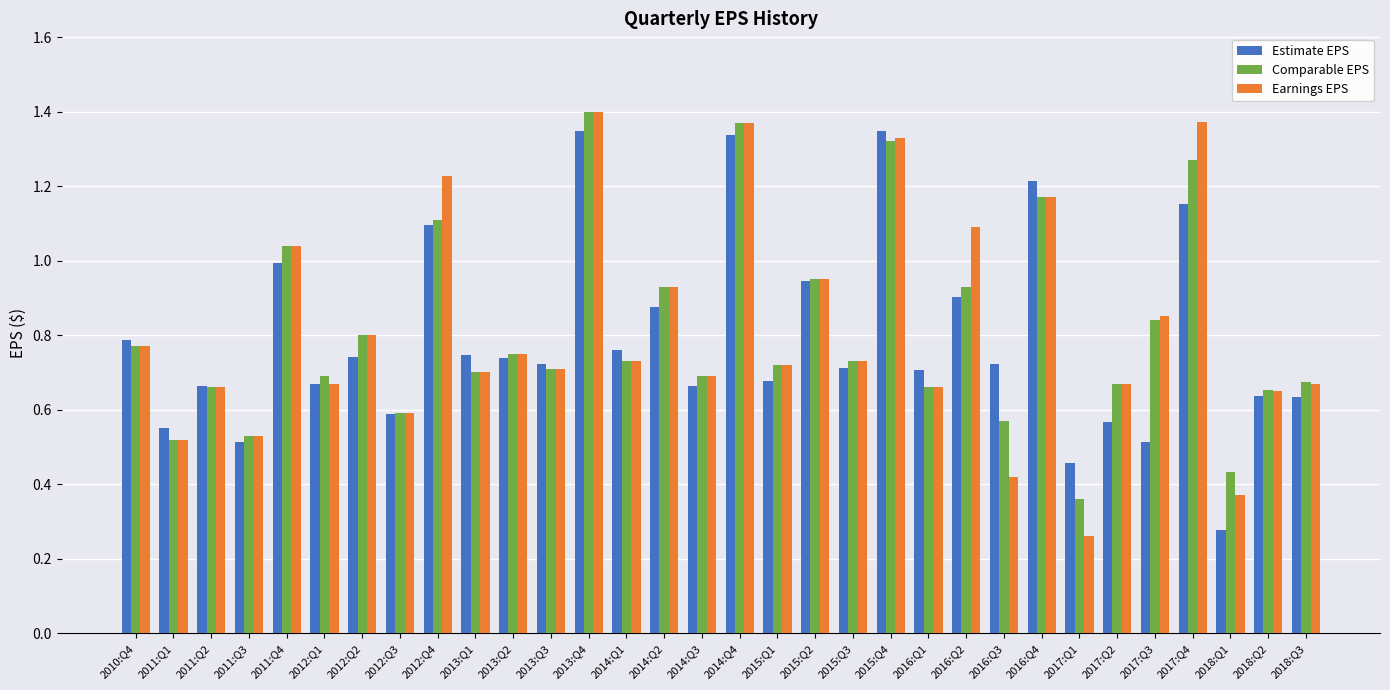

Is the value of Estimate EPS at 2011:Q1 greater than the value of Comparable EPS at 2014:Q2?

No